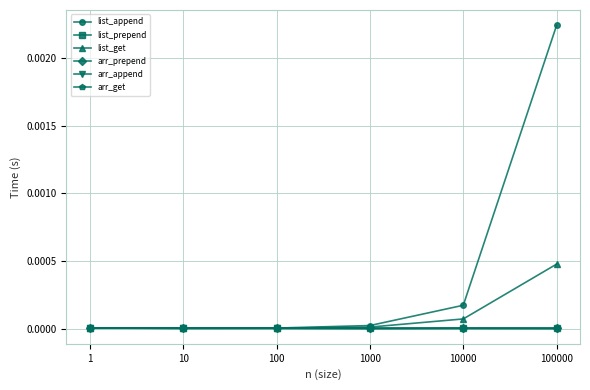

At which category is the sum across all series the highest?

100000